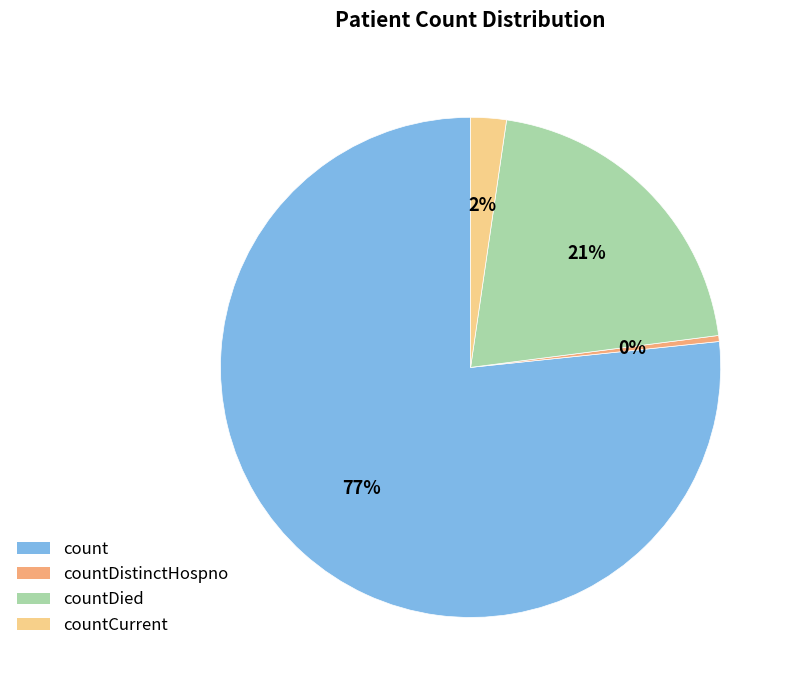

To the nearest percent, what percentage of the pie is countCurrent?

2%